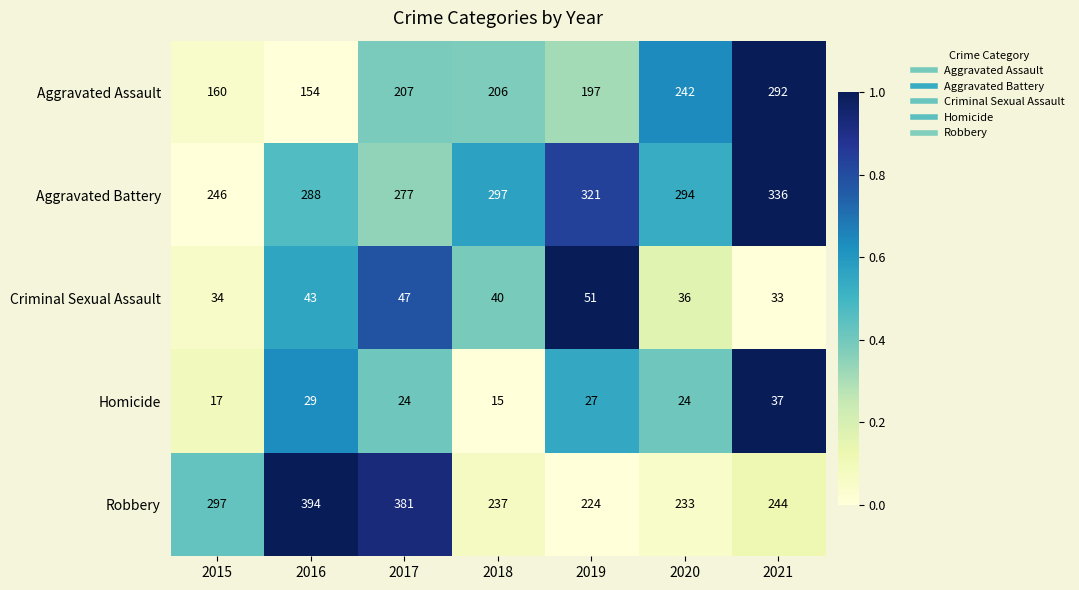

At how many categories does at least one series exceed 288?

7